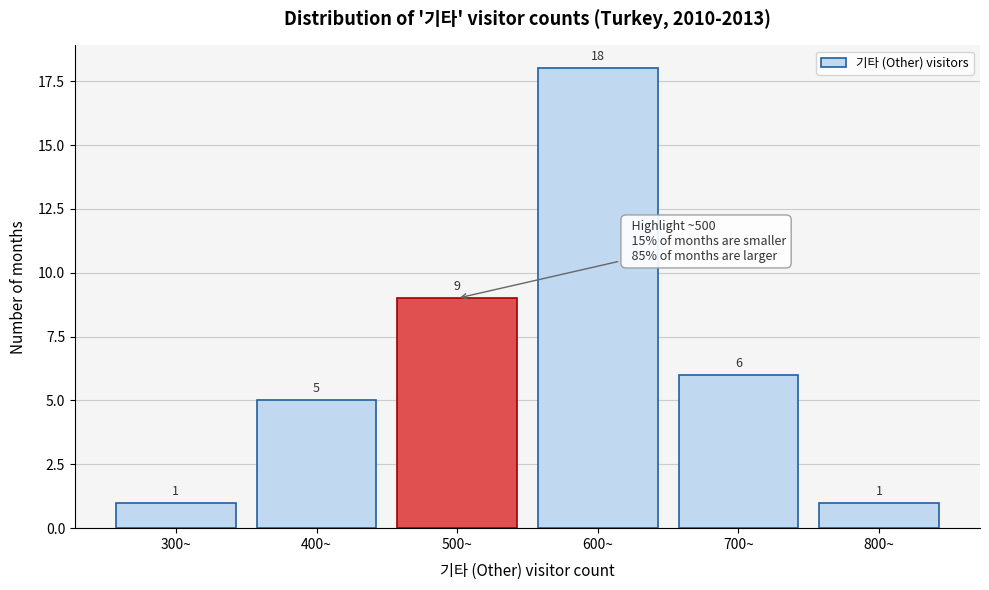

Reading left to right, what are all the values shown in this chart?

1	5	9	18	6	1